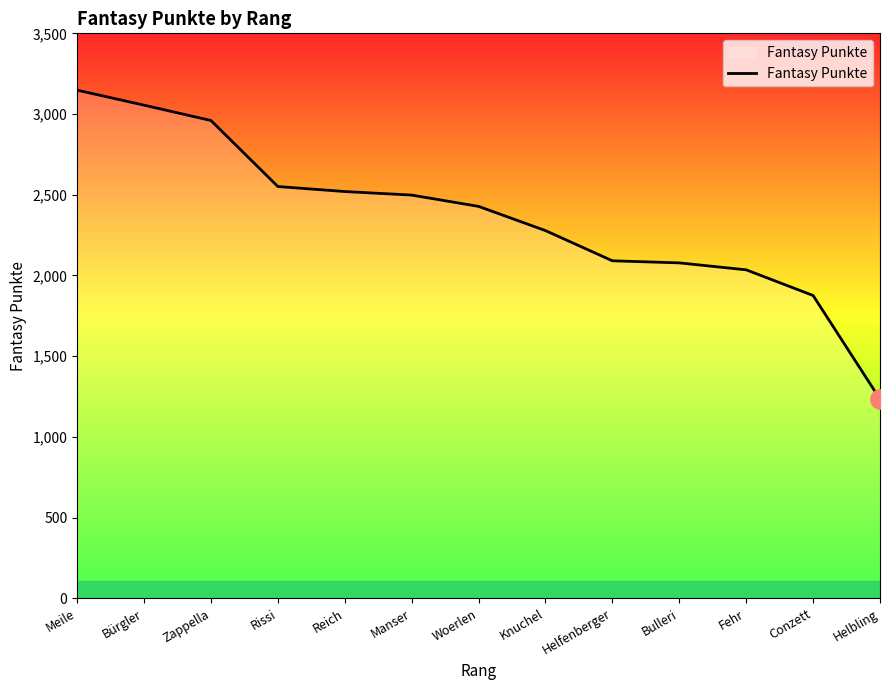

What is the minimum value shown in the chart?

1234